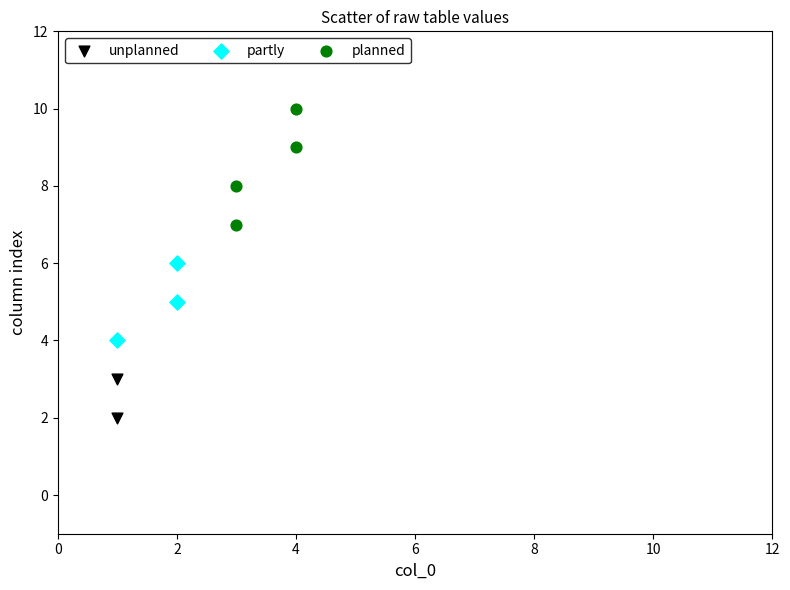

Which series contains the highest Y value?

planned